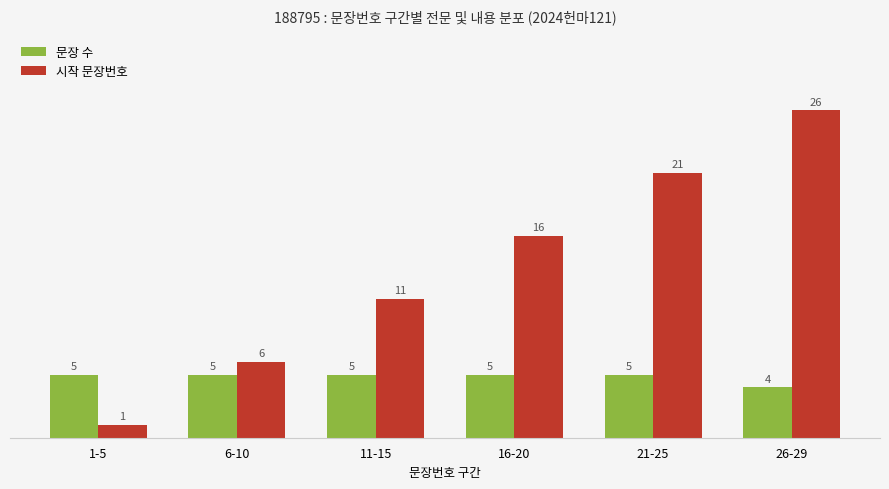

Is it true that 시작 문장번호 equals 3 at 11-15?

False